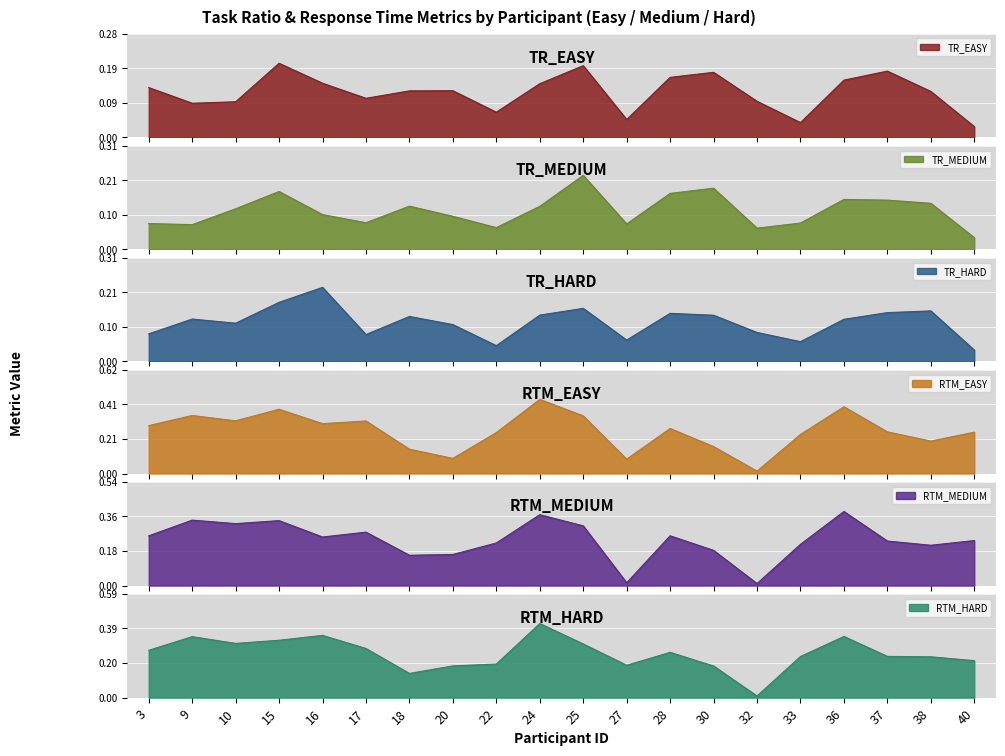

In RTM_MEDIUM, how many points are higher than both neighbors (excluding endpoints)?

6